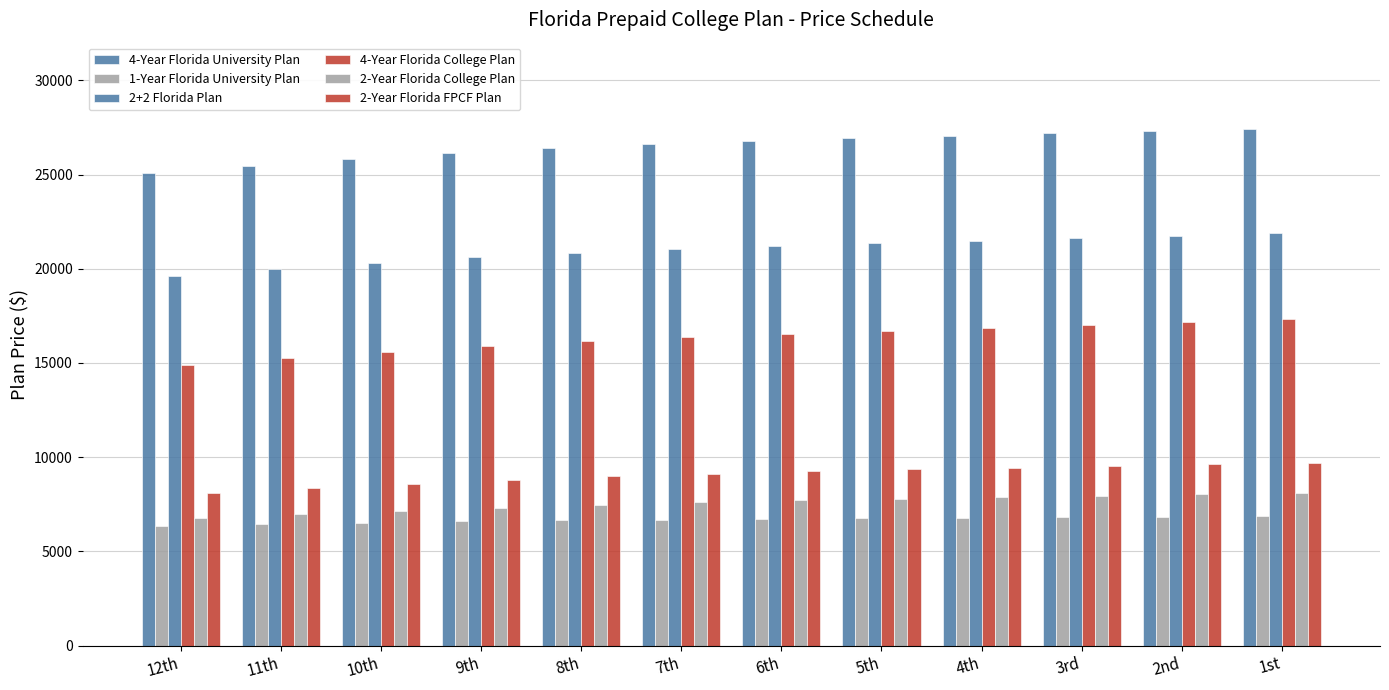

Which has a higher value, 8th or 4th?

4th